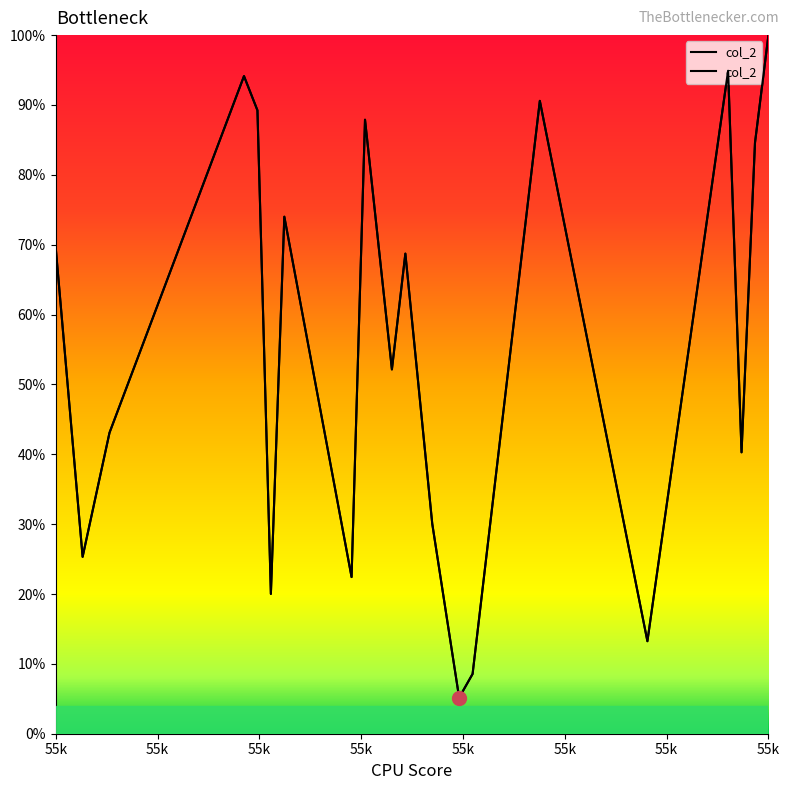

How many points are lower than both their immediate neighbors (excluding endpoints)?

7